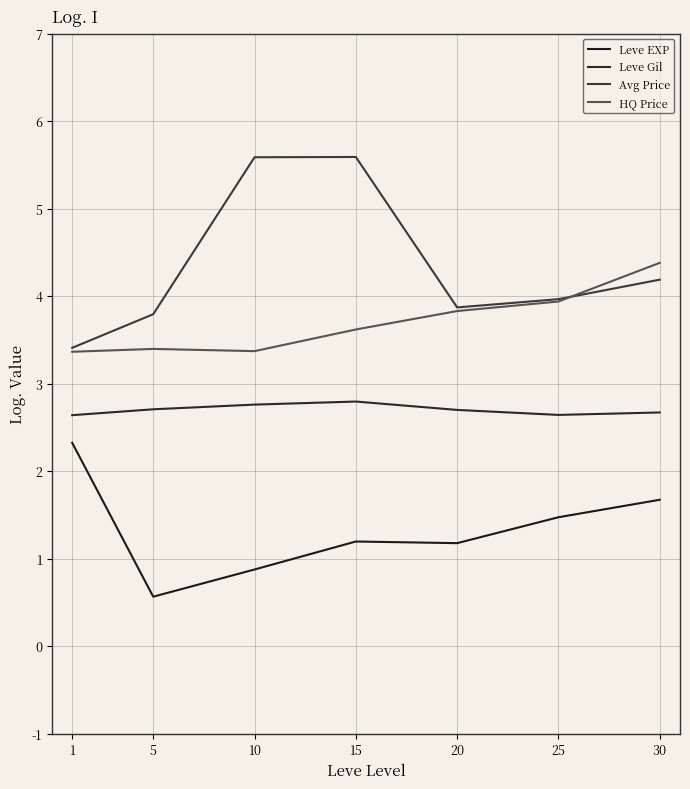

Reading right to left, what are all the values shown in this chart?

Leve EXP: 1.7	1.5	1.2	1.2	0.9	0.6	2.3
Leve Gil: 2.7	2.6	2.7	2.8	2.8	2.7	2.6
Avg Price: 4.2	4.0	3.9	5.6	5.6	3.8	3.4
HQ Price: 4.4	3.9	3.8	3.6	3.4	3.4	3.4